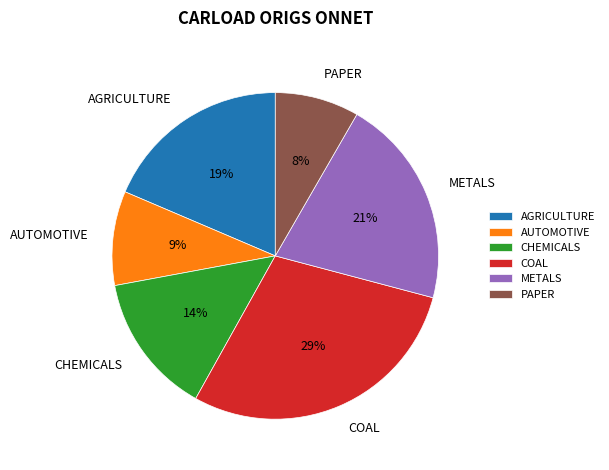

Which slice is the smallest?

PAPER